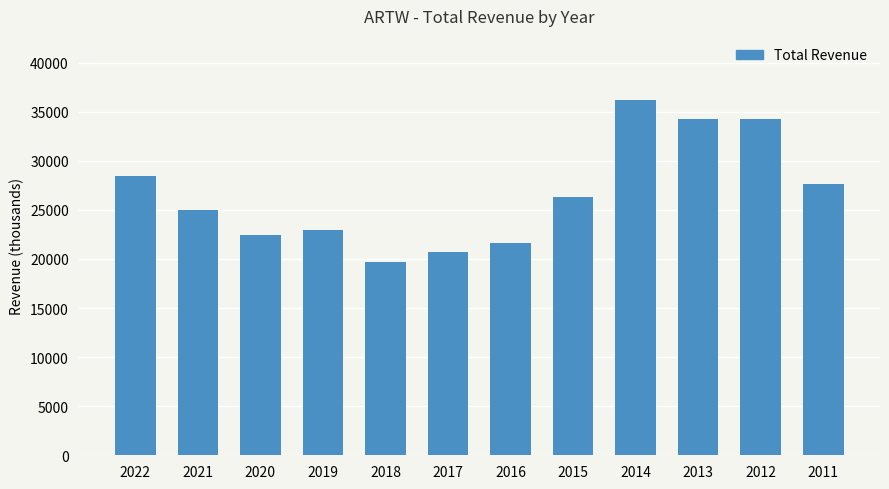

What is the value of the 1st bar from the left?

28400